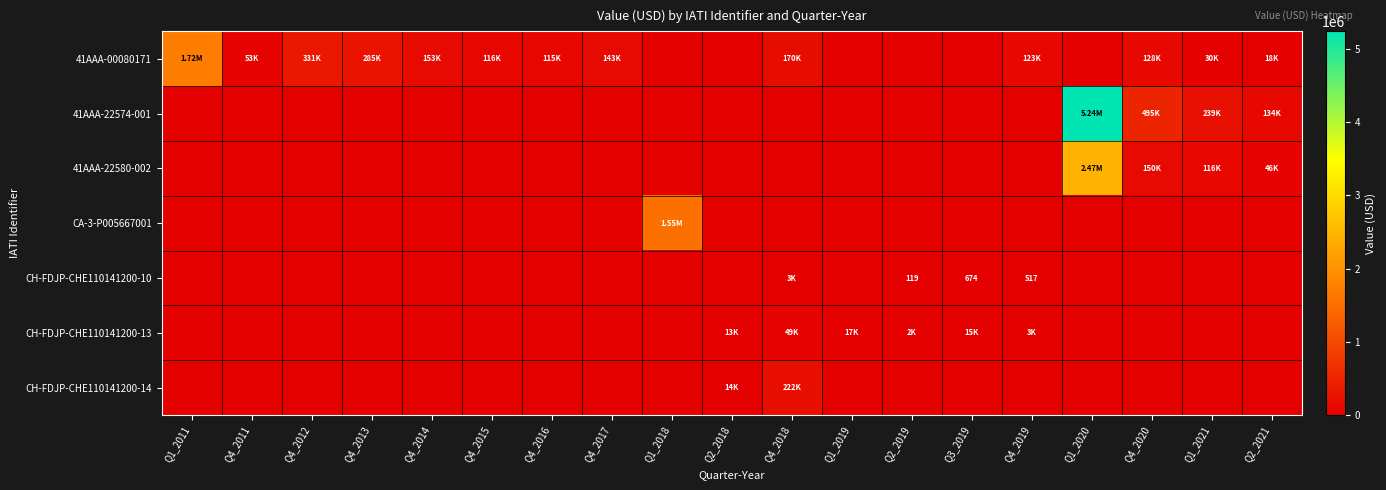

At how many categories does at least one series exceed 5232794?

1